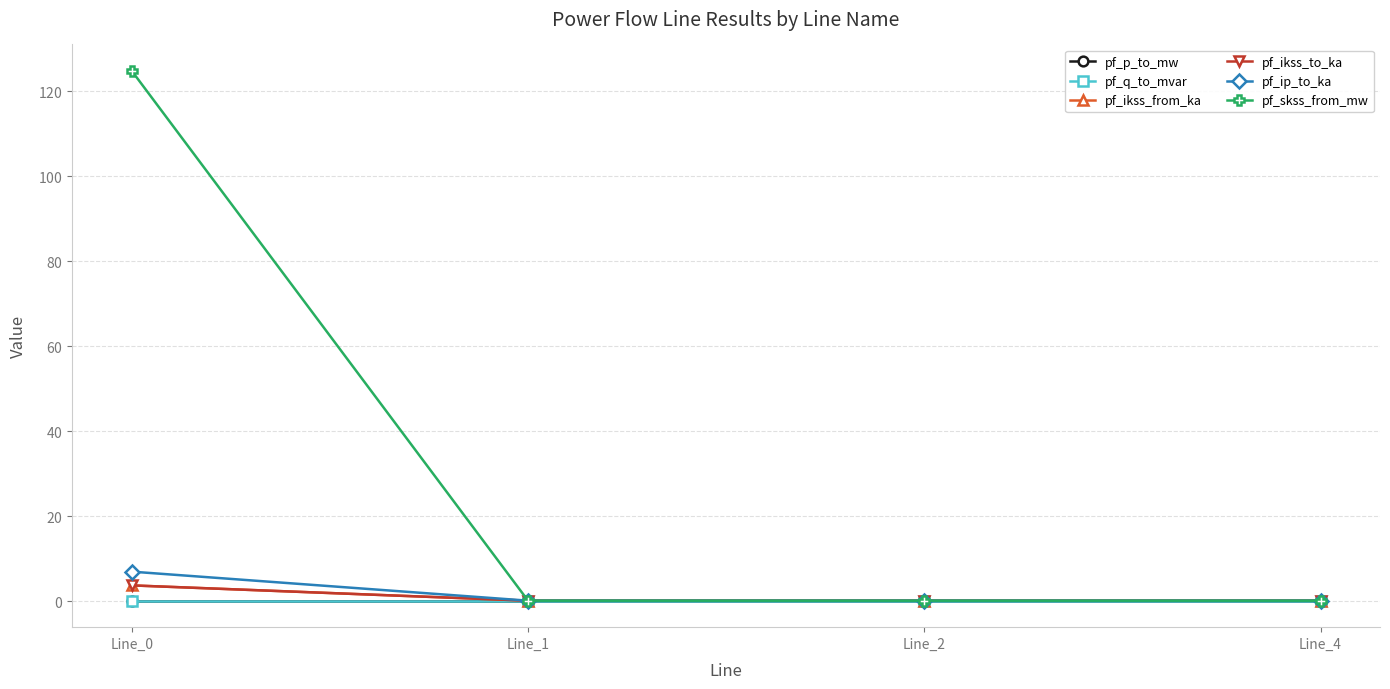

Is this an area chart (filled region under the line)?

No